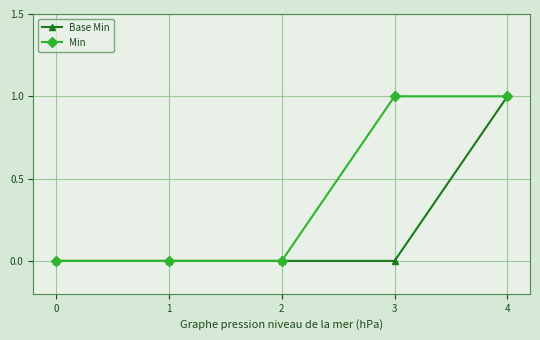

Is the value of Base Min at 2 greater than the value of Min at 3?

No